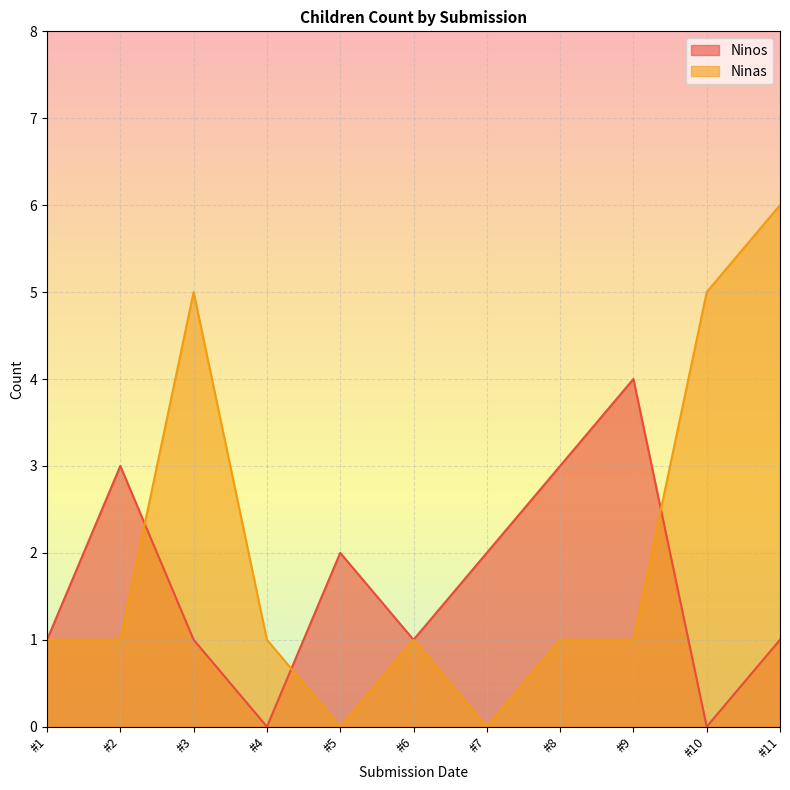

The value of Ninas at #10 is 5. True or false?

True